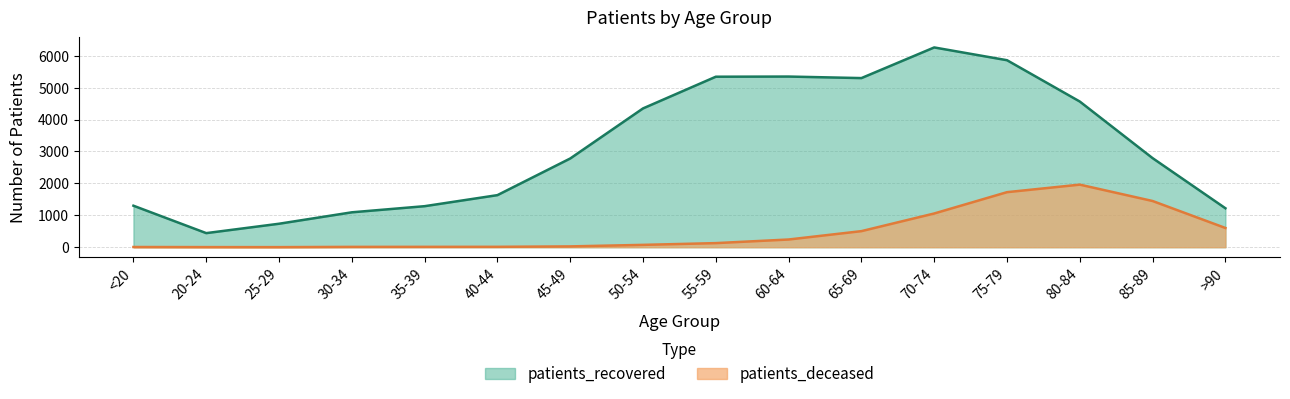

What is the average value of the patients_recovered series?

3143